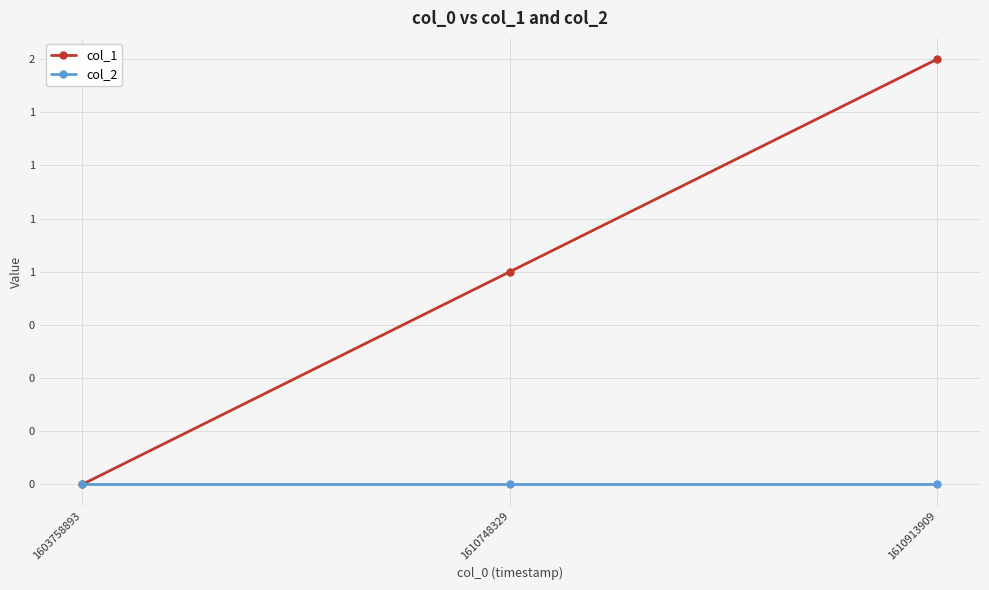

Which series has the widest spread of values?

col_1